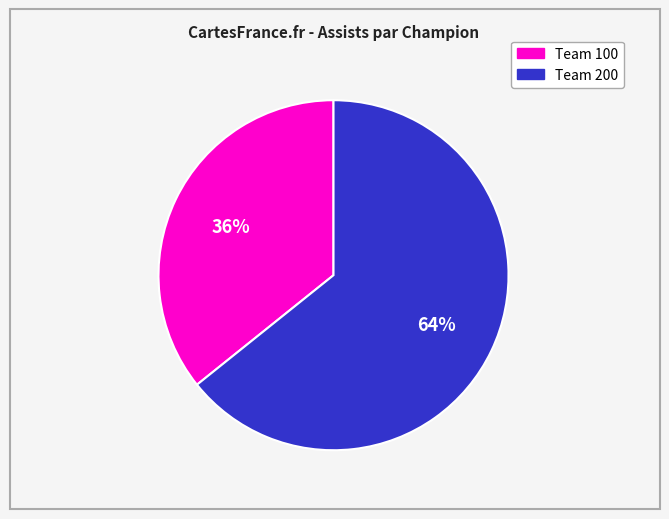

Is there any slice that represents more than half of the pie?

Yes